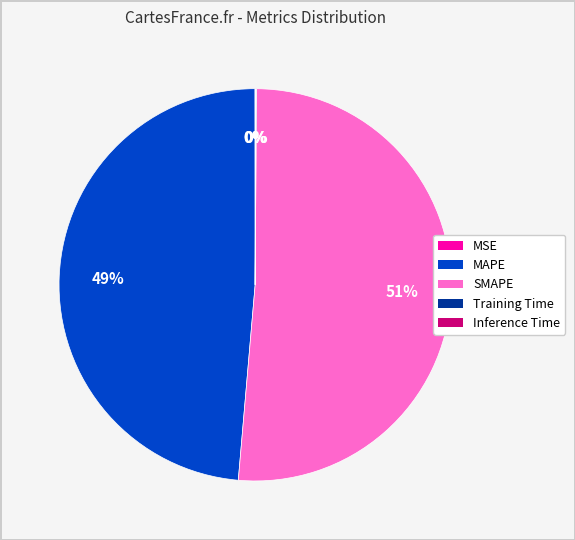

Does SMAPE account for over 50% of the chart?

Yes